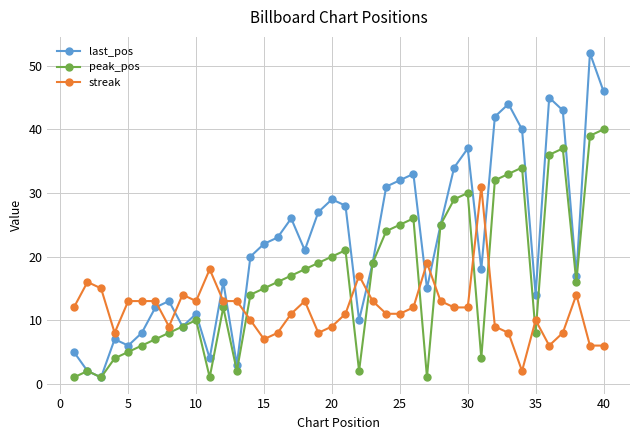

How many interior local peaks does the last_pos series have?

11